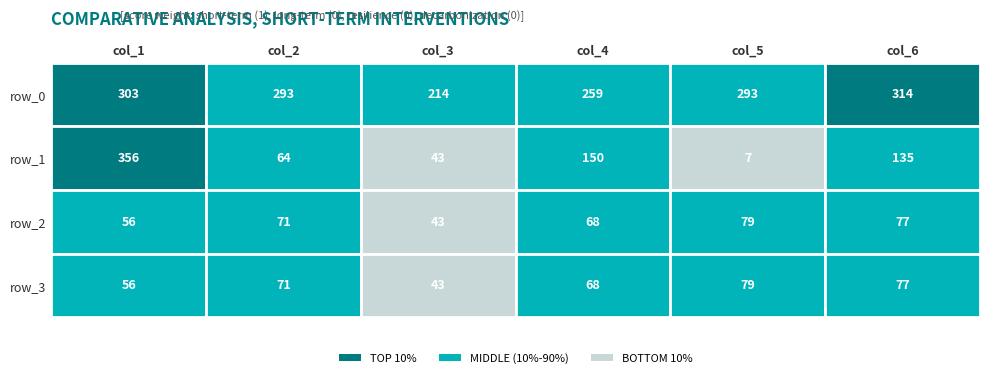

What value does the row_0 series have at 0, to the nearest 50?

300